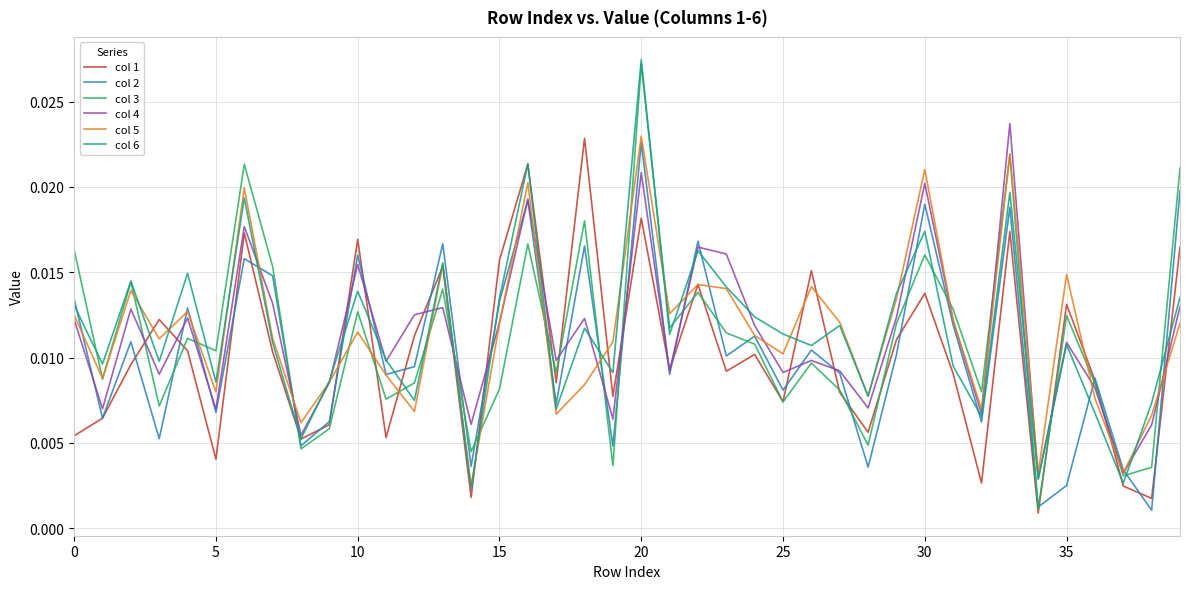

Which series has the largest range (max minus min)?

col 3